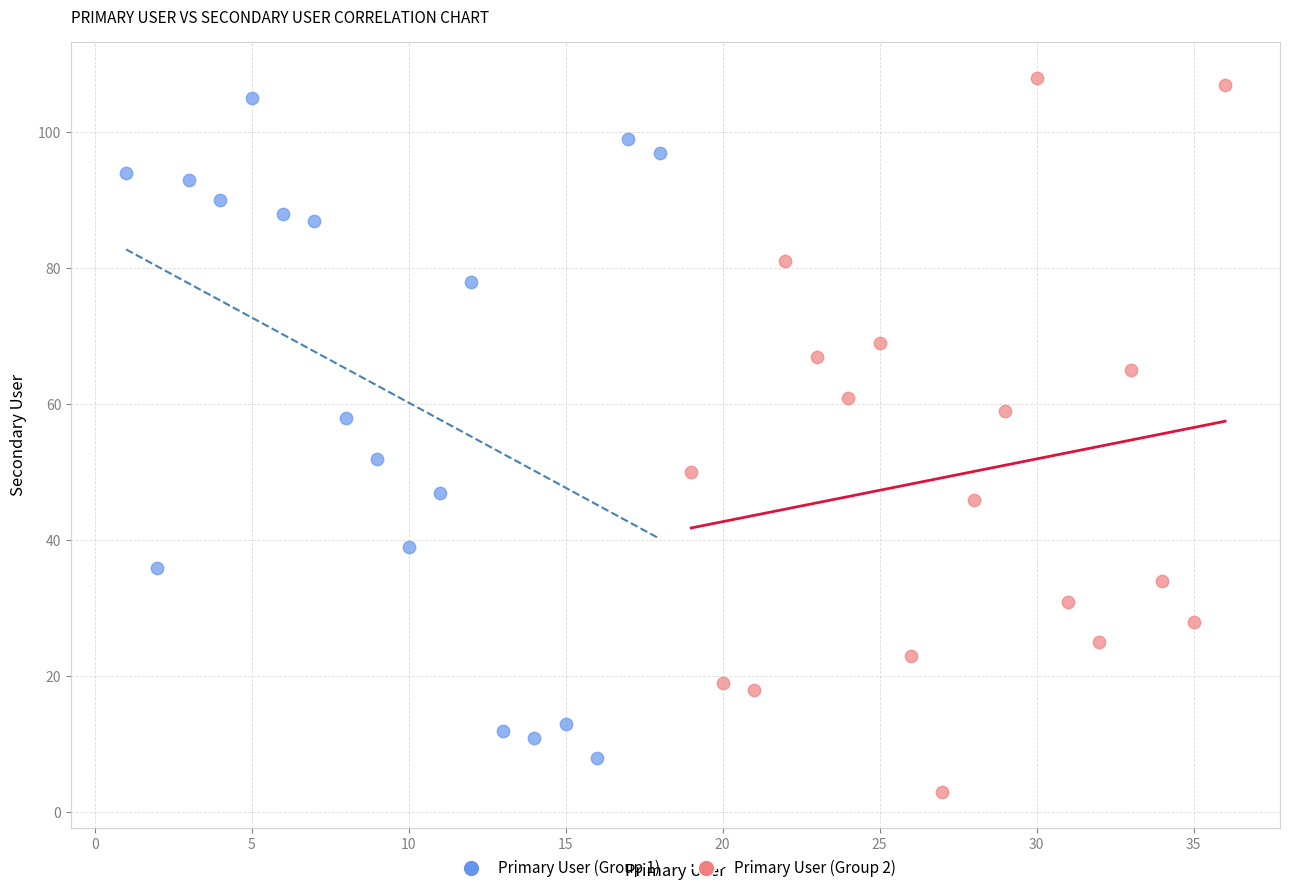

Which series reaches the minimum Y coordinate?

Primary User (Group 2)